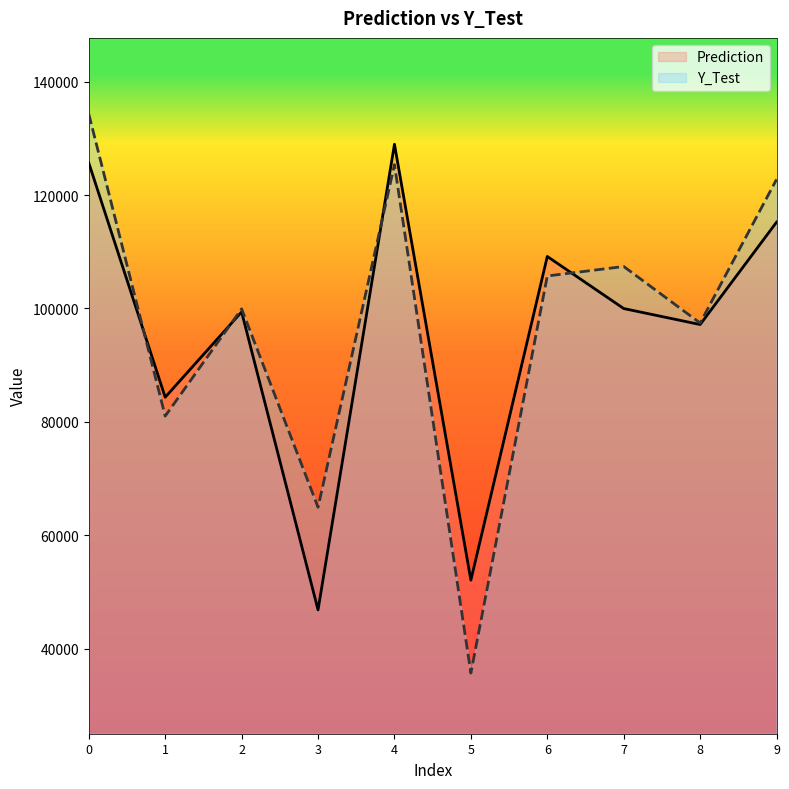

What is the lowest value of the Prediction series?

46818.6